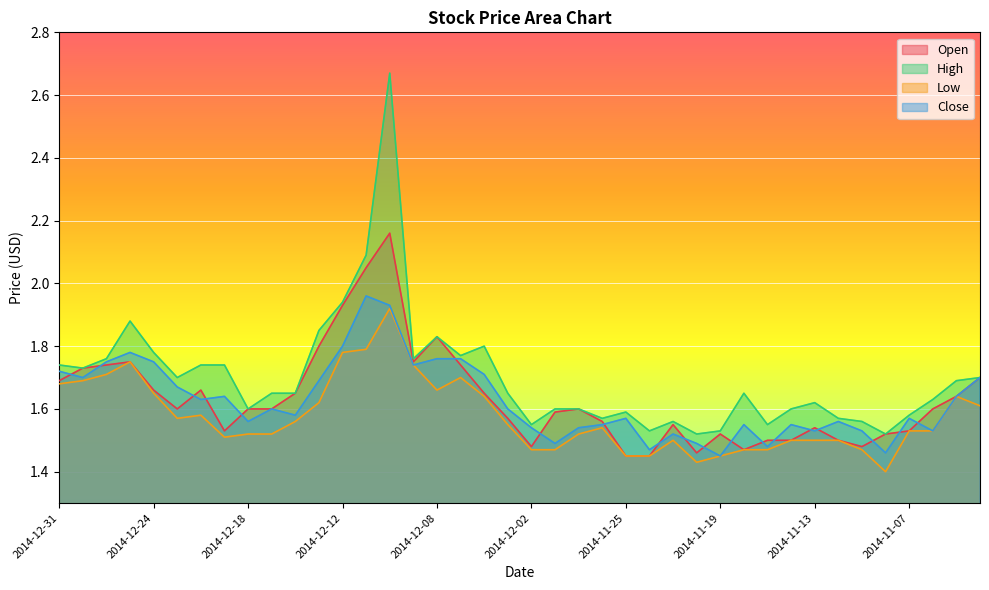

Reading left to right, extract all data points from this chart.

Open: 1.7	1.7	1.7	1.8	1.7	1.6	1.7	1.5	1.6	1.6	1.6	1.8	1.9	2.0	2.2	1.8	1.8	1.7	1.6	1.6	1.5	1.6	1.6	1.6	1.4	1.4	1.6	1.5	1.5	1.5	1.5	1.5	1.5	1.5	1.5	1.5	1.5	1.6	1.6	1.7
High: 1.7	1.7	1.8	1.9	1.8	1.7	1.7	1.7	1.6	1.6	1.6	1.9	1.9	2.1	2.7	1.8	1.8	1.8	1.8	1.6	1.6	1.6	1.6	1.6	1.6	1.5	1.6	1.5	1.5	1.6	1.6	1.6	1.6	1.6	1.6	1.5	1.6	1.6	1.7	1.7
Low: 1.7	1.7	1.7	1.8	1.6	1.6	1.6	1.5	1.5	1.5	1.6	1.6	1.8	1.8	1.9	1.7	1.7	1.7	1.6	1.6	1.5	1.5	1.5	1.5	1.4	1.4	1.5	1.4	1.4	1.5	1.5	1.5	1.5	1.5	1.5	1.4	1.5	1.5	1.6	1.6
Close: 1.7	1.7	1.8	1.8	1.8	1.7	1.6	1.6	1.6	1.6	1.6	1.7	1.8	2.0	1.9	1.7	1.8	1.8	1.7	1.6	1.5	1.5	1.5	1.6	1.6	1.5	1.5	1.5	1.4	1.6	1.5	1.6	1.5	1.6	1.5	1.5	1.6	1.5	1.6	1.7